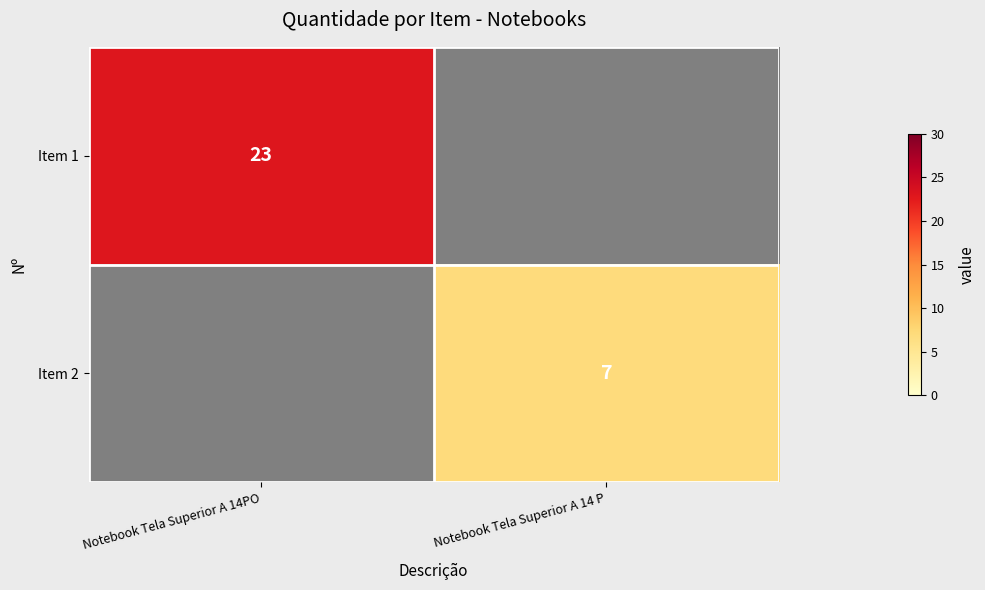

How many distinct data groups are displayed?

2